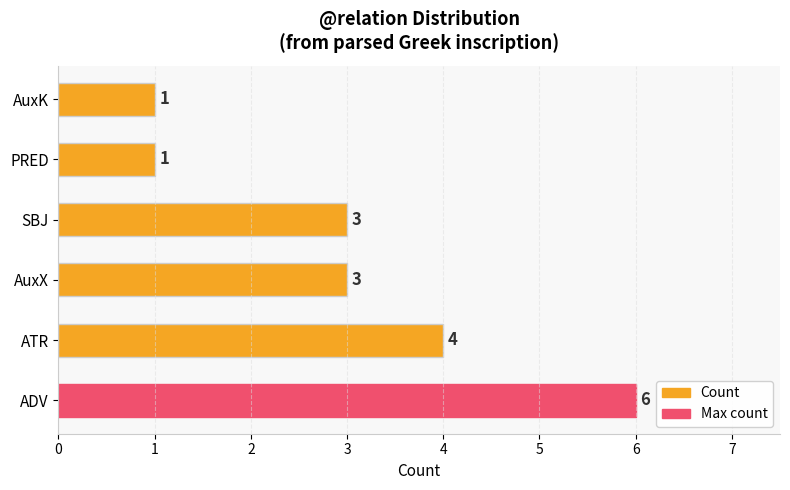

The chart shows a value of 3 at AuxX. True or false?

True